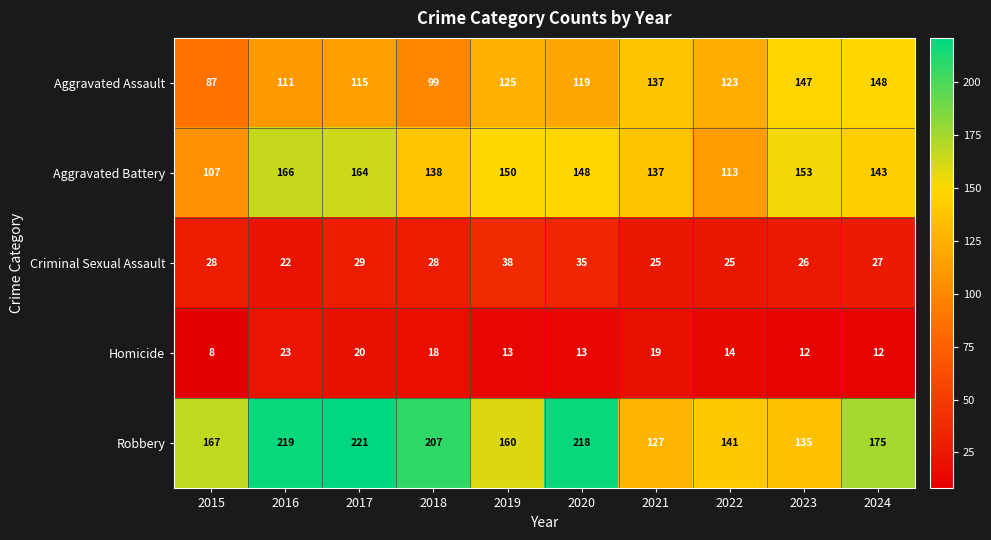

List the series in order of their peak value, highest first.

Robbery, Aggravated Battery, Aggravated Assault, Criminal Sexual Assault, Homicide